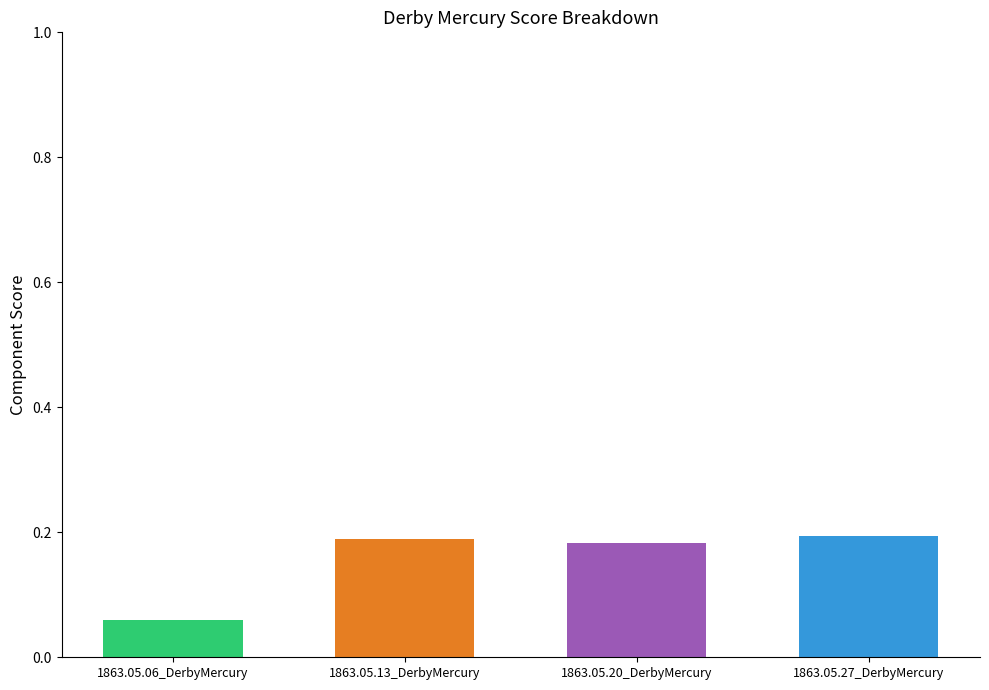

Between 1863.05.27_DerbyMercury and 1863.05.20_DerbyMercury, which is larger?

1863.05.27_DerbyMercury